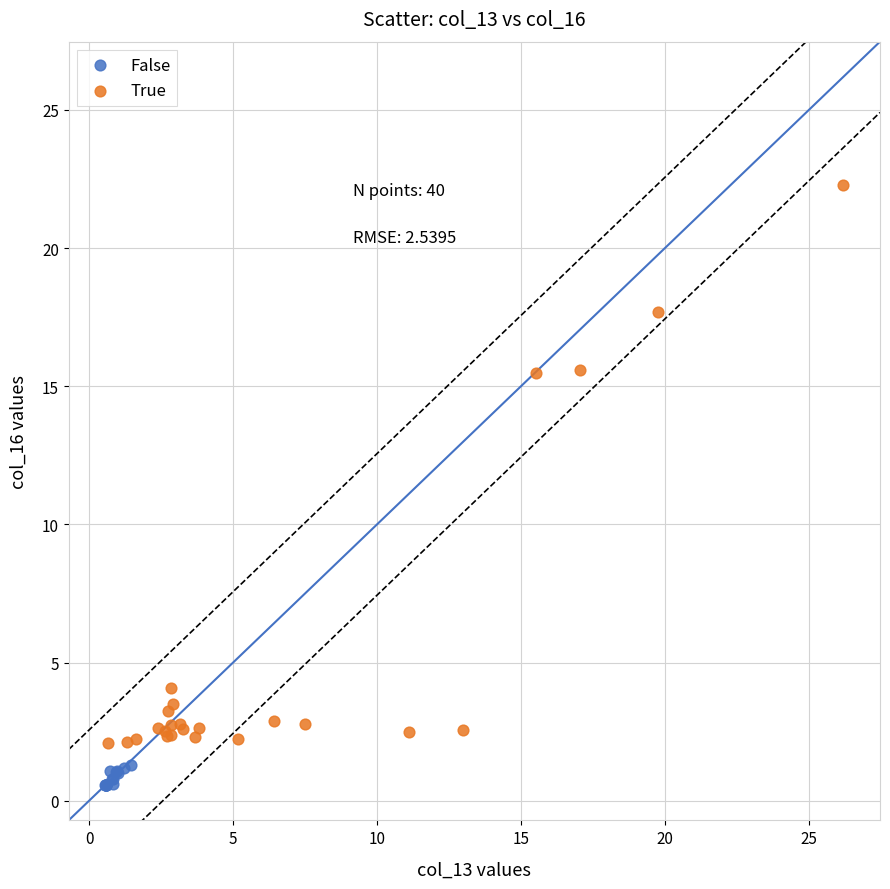

Which series has the largest Y range (max minus min)?

True